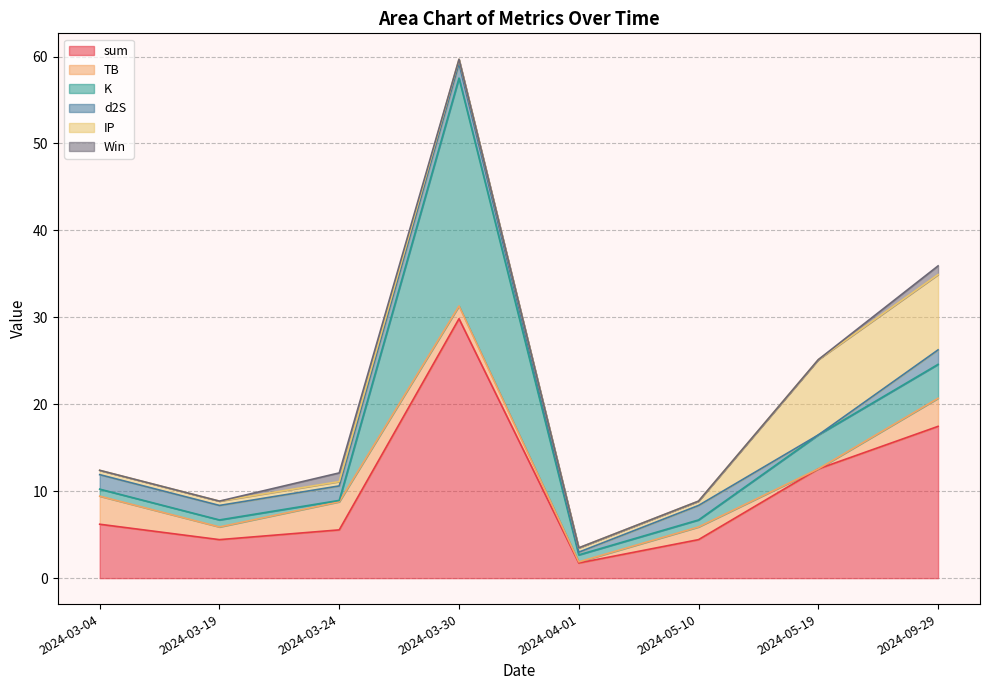

True or false: d2S and sum intersect in this chart.

False